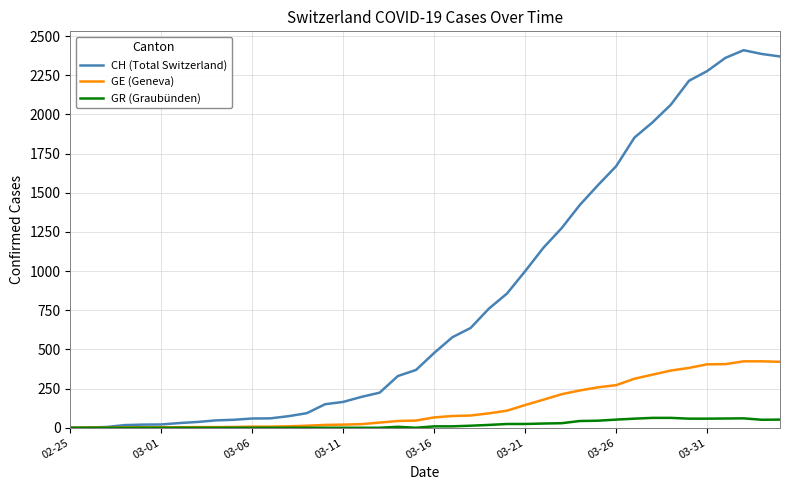

Which series has the largest total across all categories?

CH (Total Switzerland)